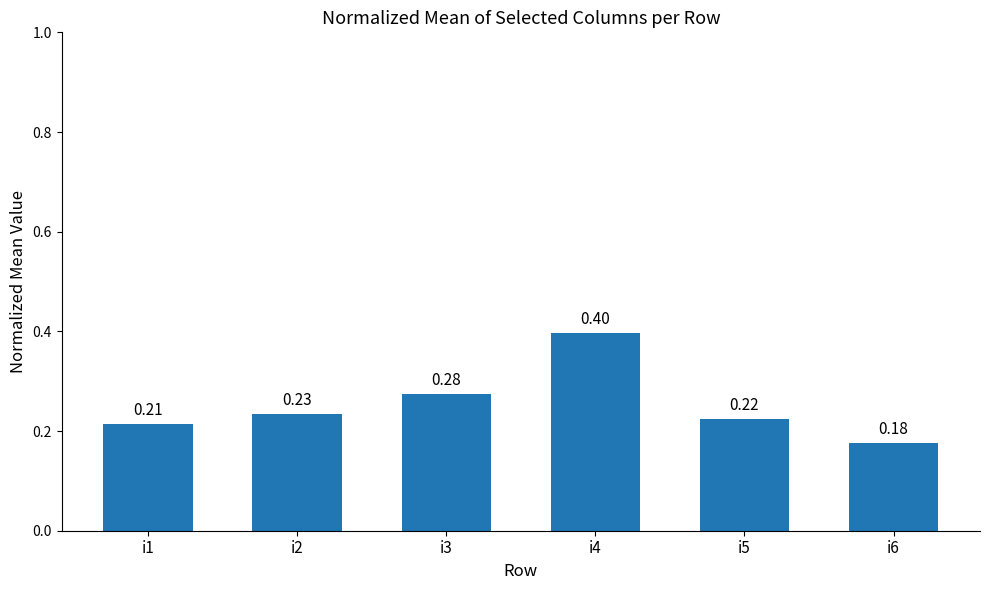

At which category does the chart reach its peak across all series?

i4